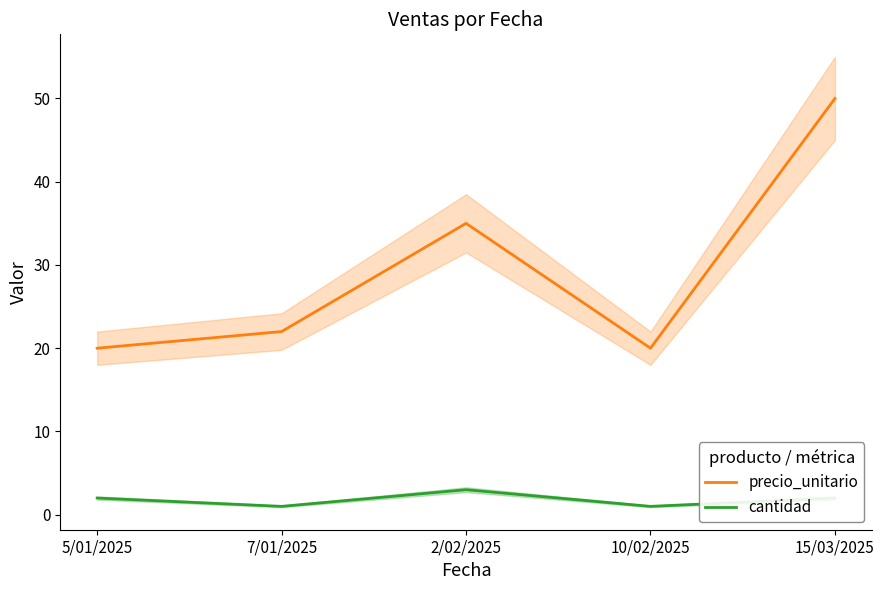

Where is cantidad nearest to the value 2?

5/01/2025